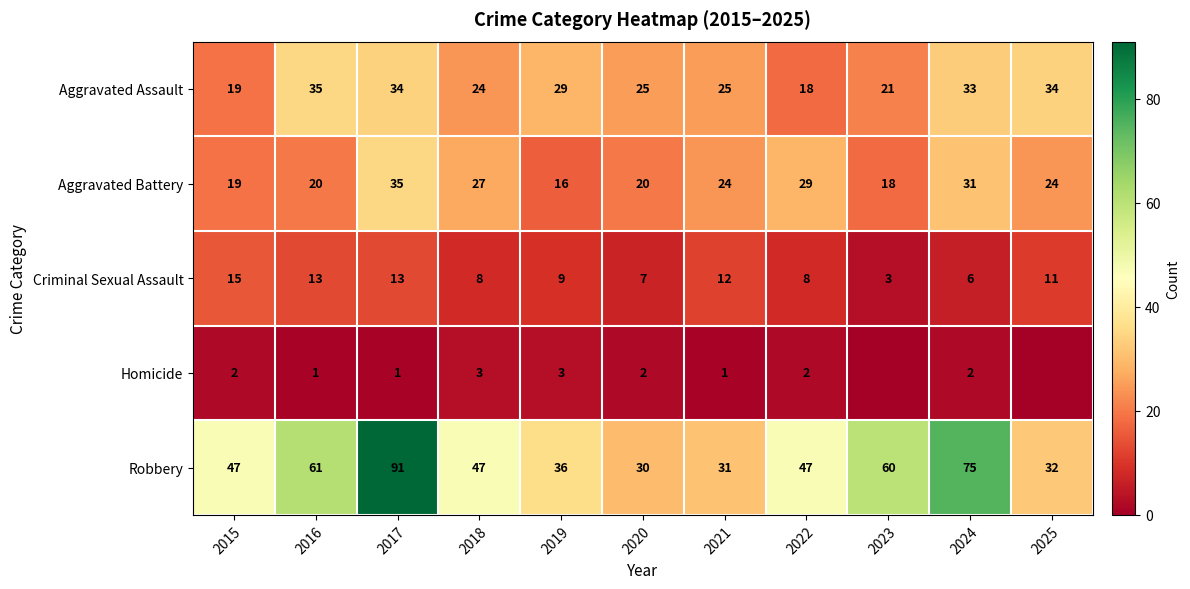

What is the difference between the maximum and minimum values in the Criminal Sexual Assault series?

12